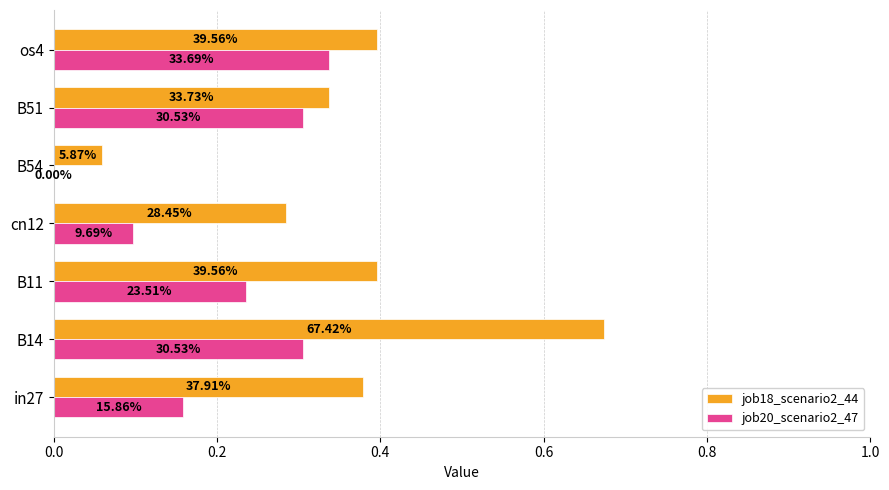

What are all the series names shown in the legend?

job18_scenario2_44, job20_scenario2_47